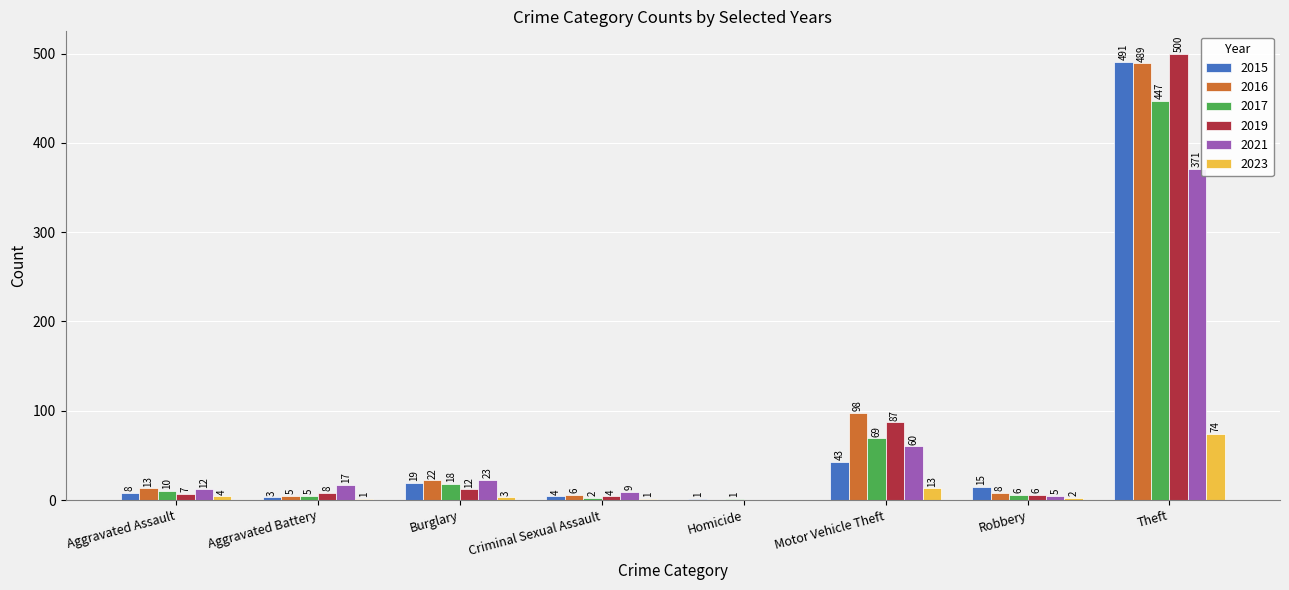

What is the greatest value displayed?

500